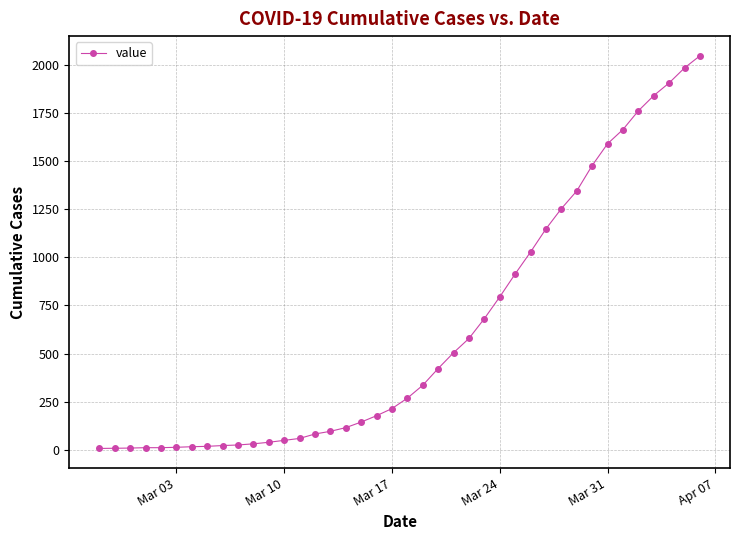

What is the difference between the second highest and minimum values?

1976